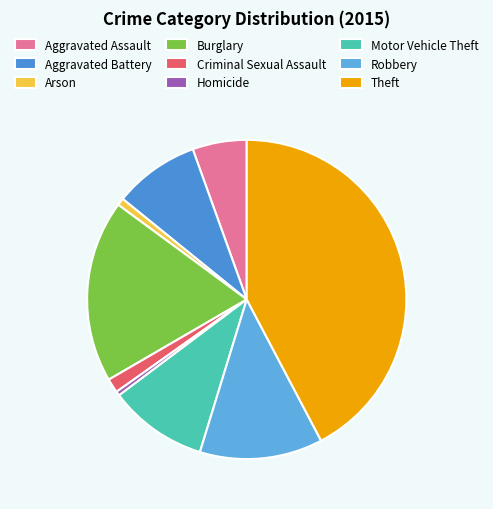

To the nearest percent, what is the difference between the largest and smallest slice percentages?

42%